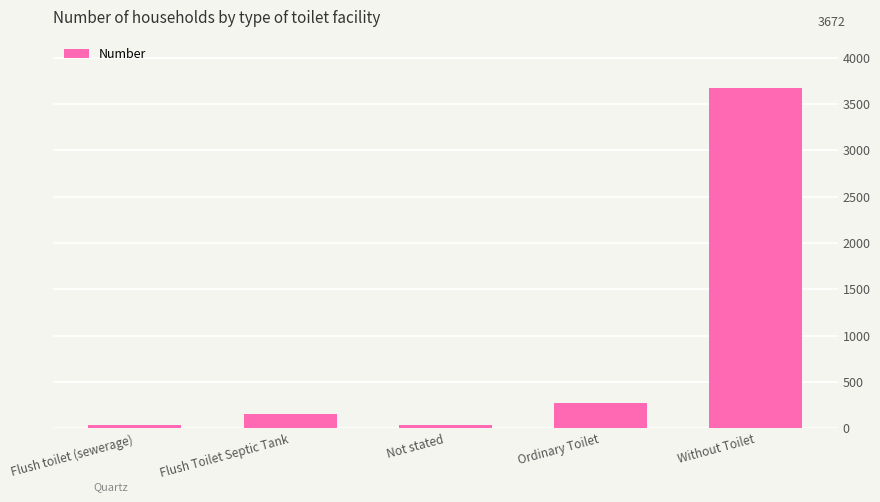

Does the chart contain stacked bars?

No